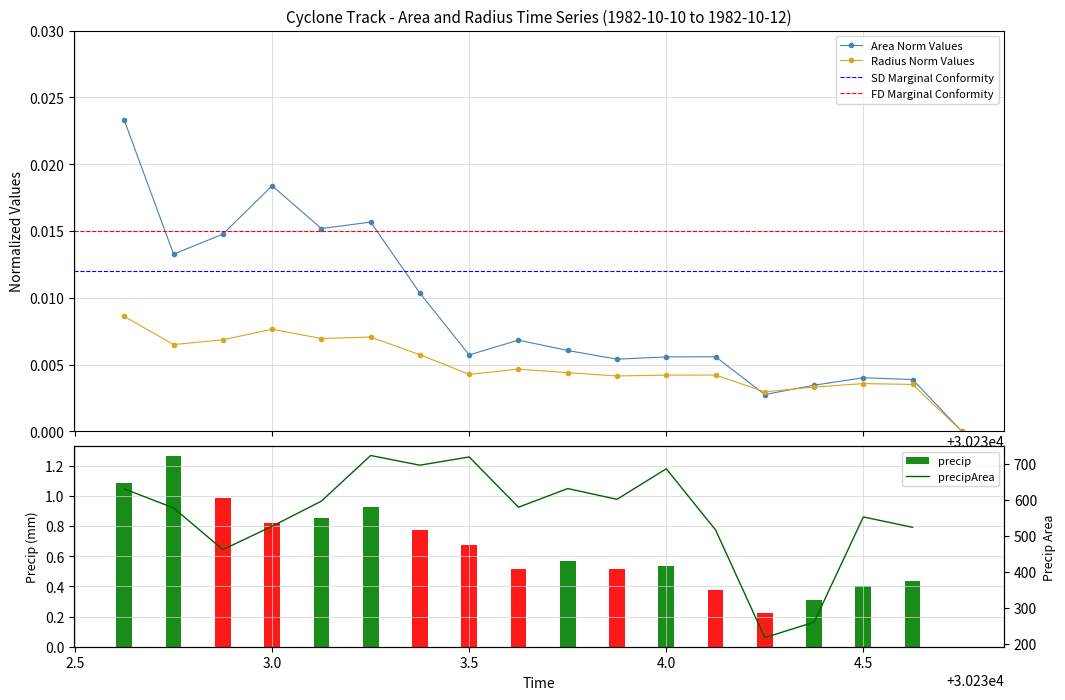

At which label is area closest to 0?

30234.75